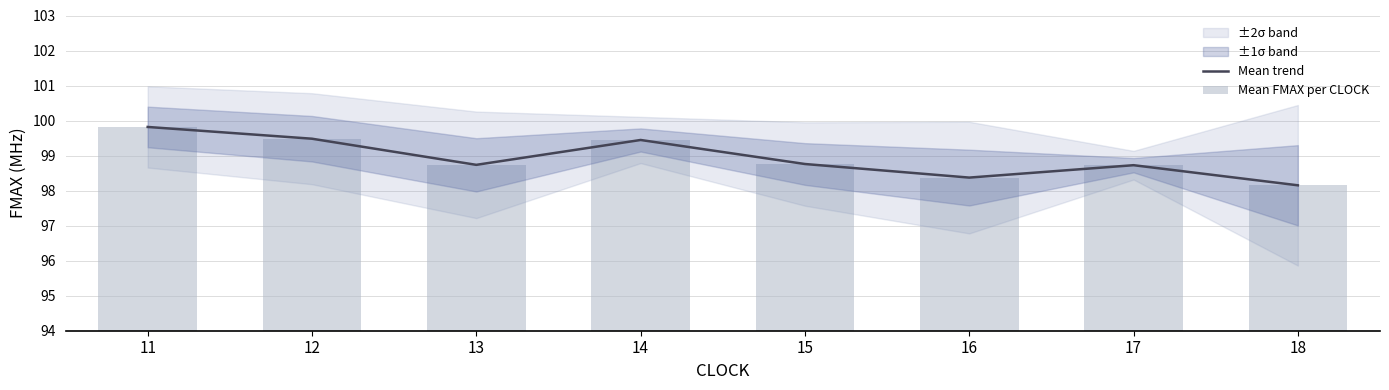

What is the minimum value shown in the chart?

98.2